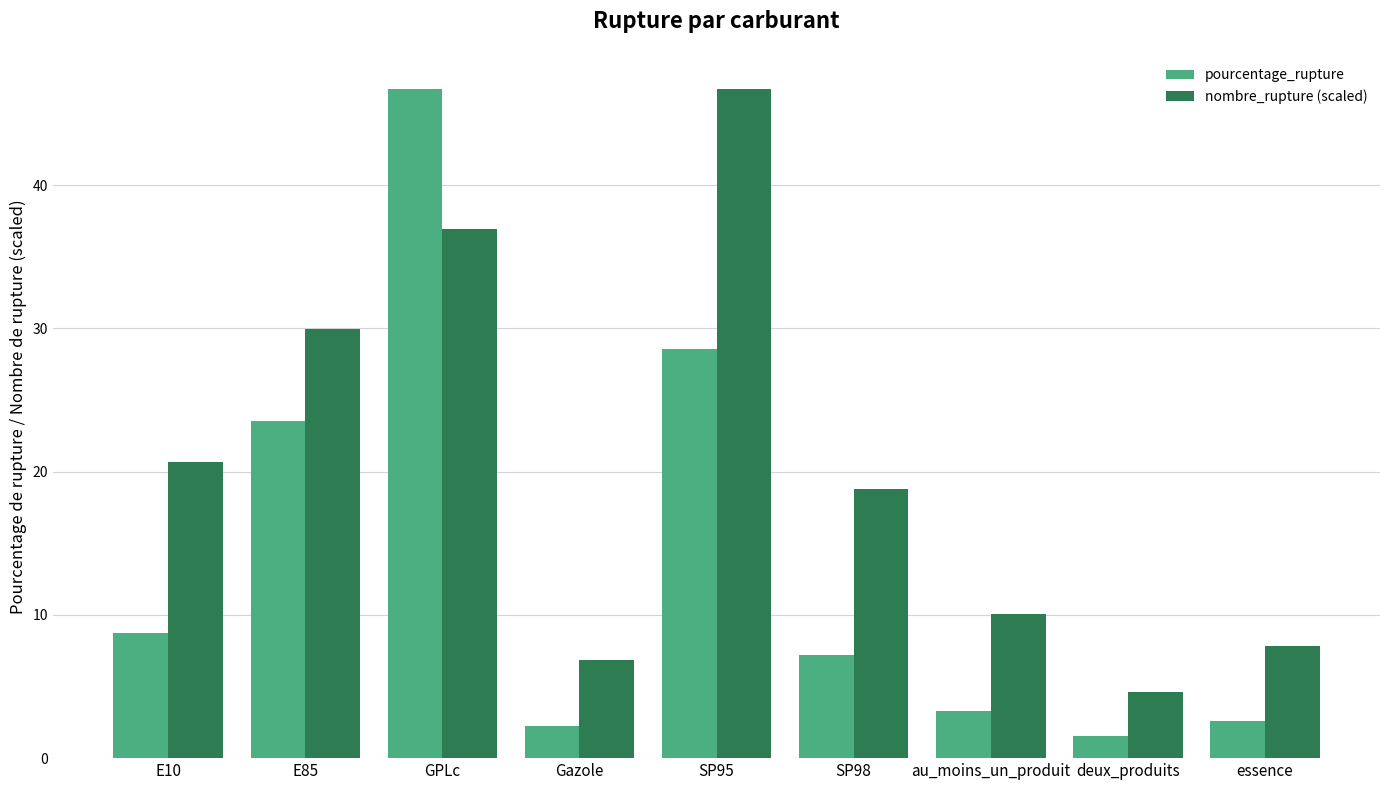

List the series in order of their overall mean, highest first.

nombre_rupture (scaled), pourcentage_rupture